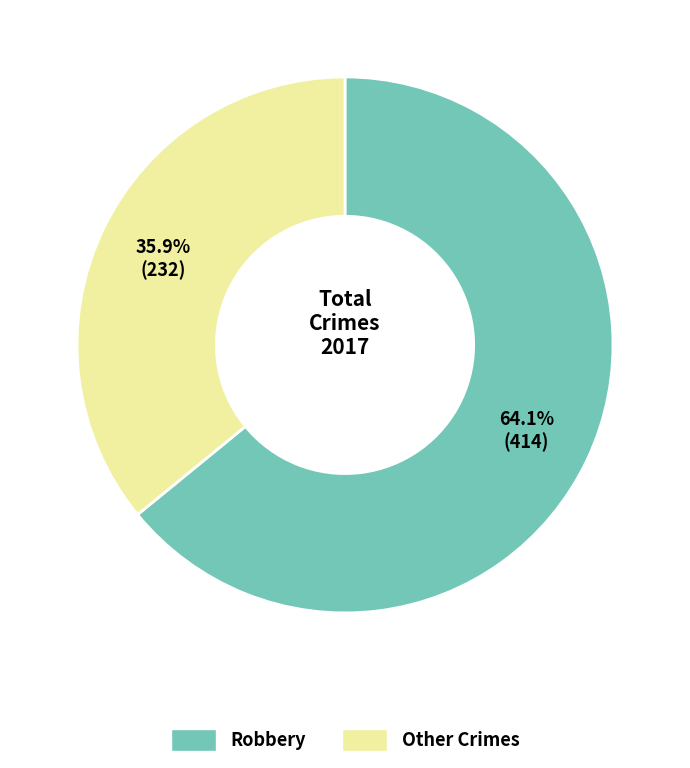

Is there a majority slice in this chart?

Yes